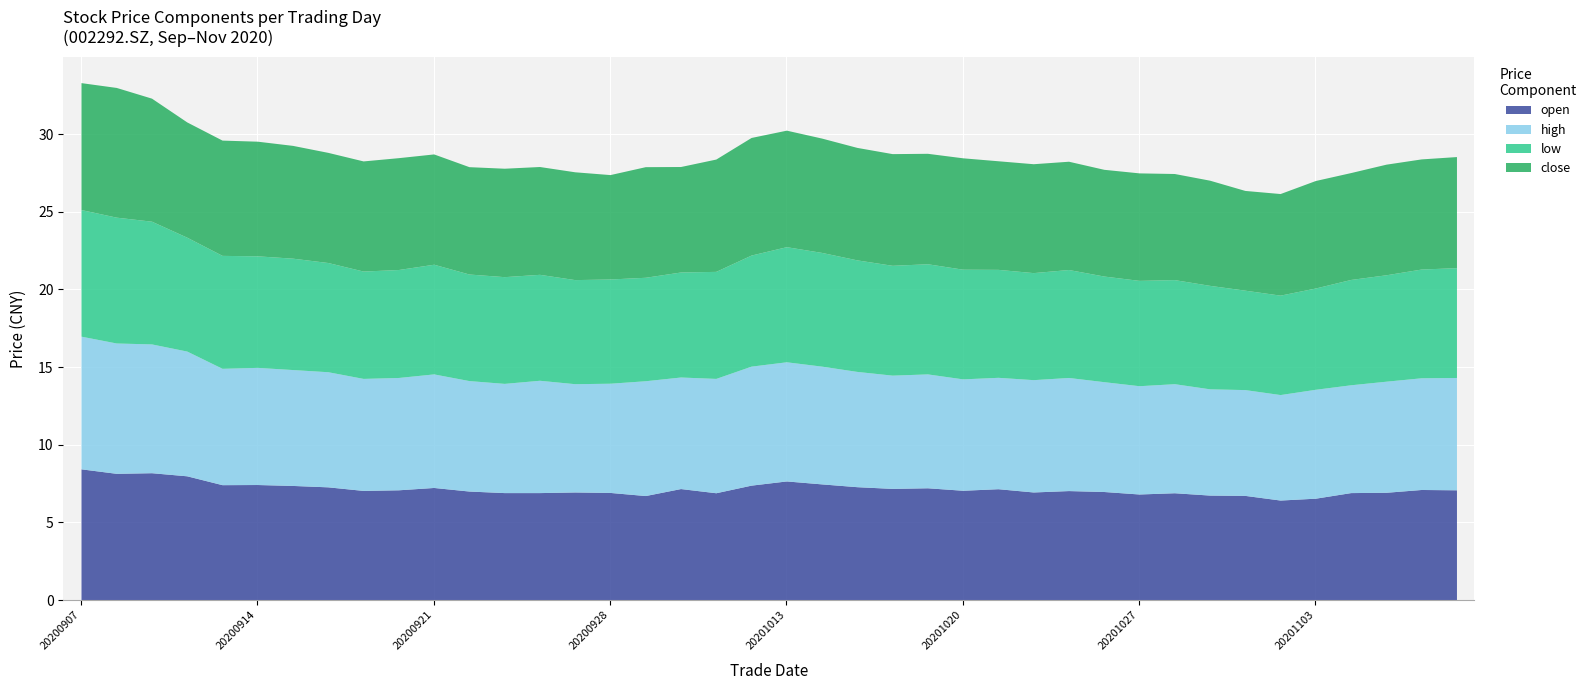

What is the value of the low point at the 35th from the left?

6.4